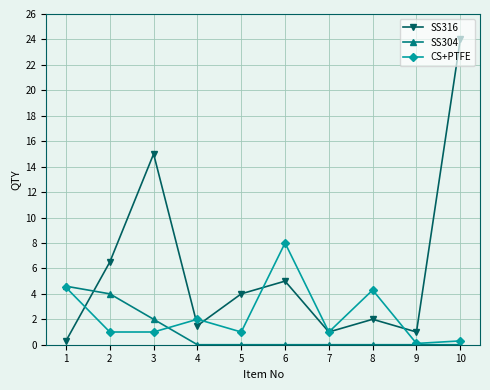

At how many categories does at least one series exceed 11?

2